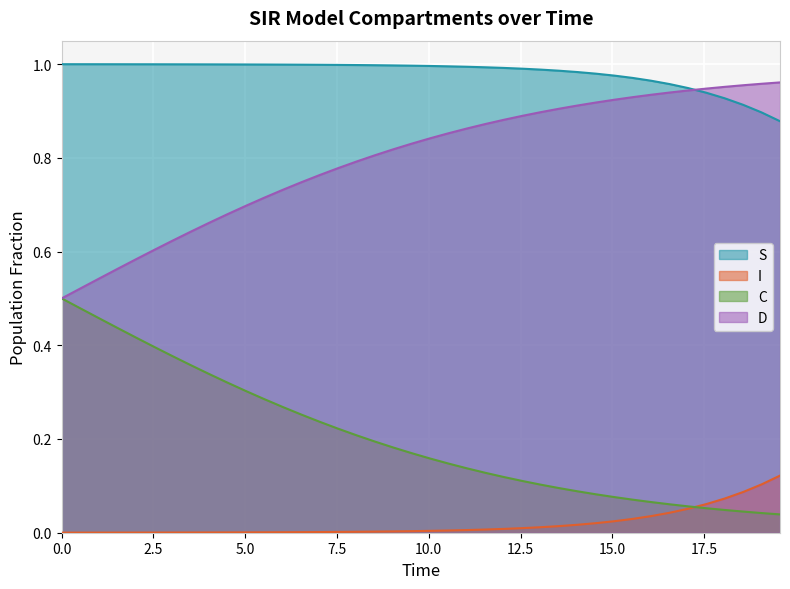

Rank the series by their maximum value, from lowest to highest.

I, C, D, S